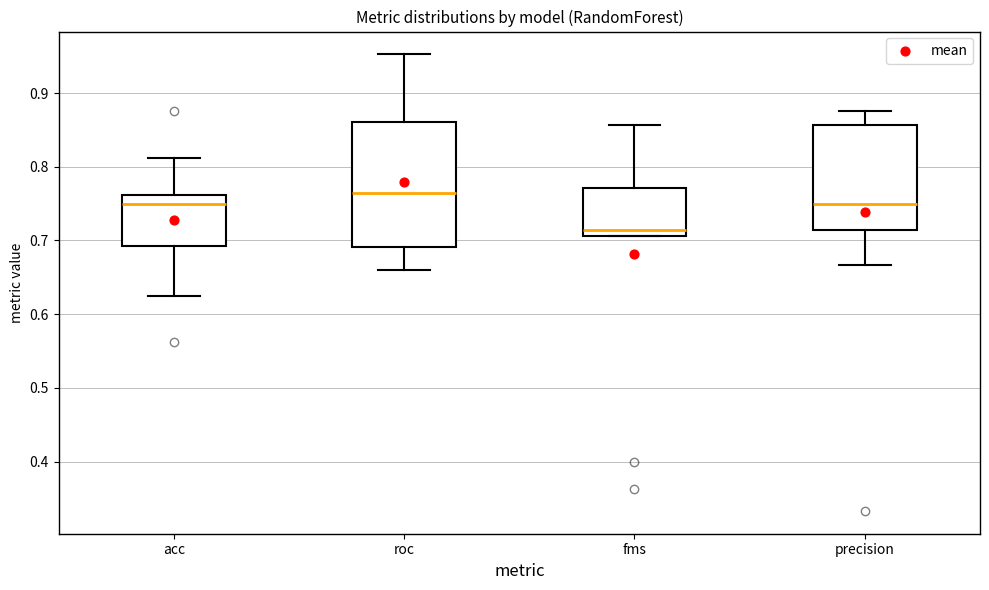

Reading left to right, read every box against the y-axis: the position of its median line, the range the box covers, and the ends of its whiskers. The values are not printed on the chart, so give them approximately, as read against the axis.

acc: median 0.75, box 0.69 to 0.76, whiskers 0.63 to 0.81
roc: median 0.76, box 0.69 to 0.86, whiskers 0.66 to 0.95
fms: median 0.71 (just above the box's lower edge), box 0.71 to 0.77, whiskers 0.71 to 0.86
precision: median 0.75, box 0.71 to 0.86, whiskers 0.67 to 0.88